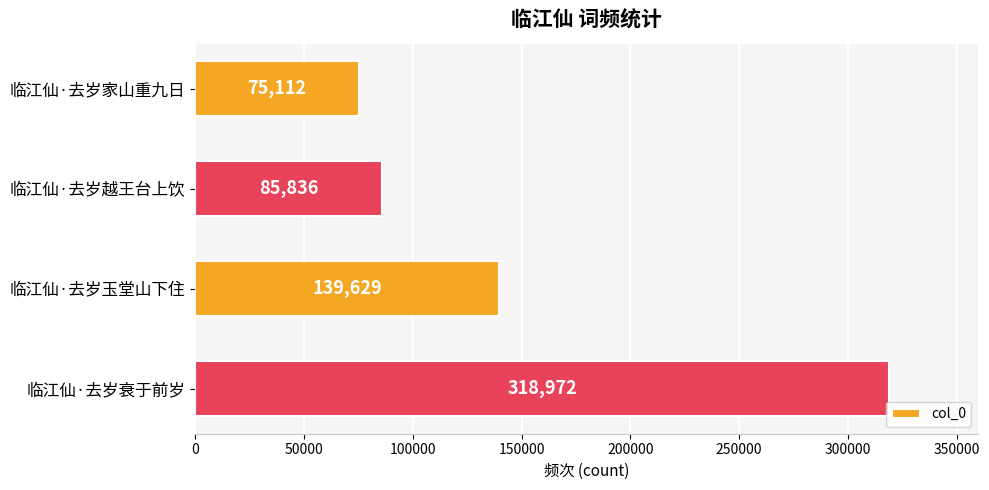

Reading top to bottom, transcribe all the data shown in this chart.

75112	85836	139629	318972